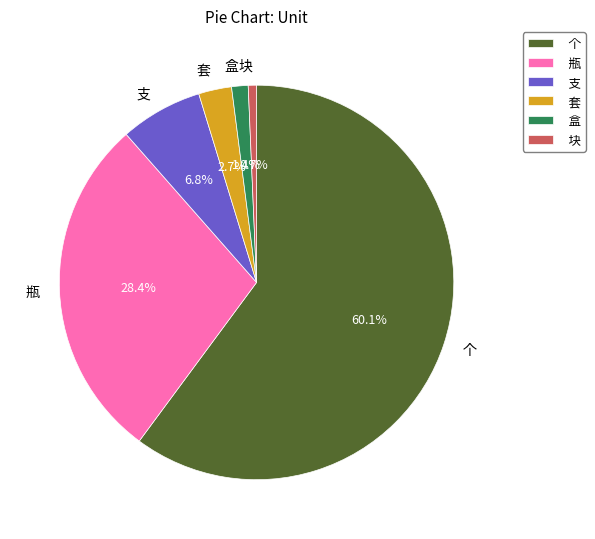

Is there a majority slice in this chart?

Yes